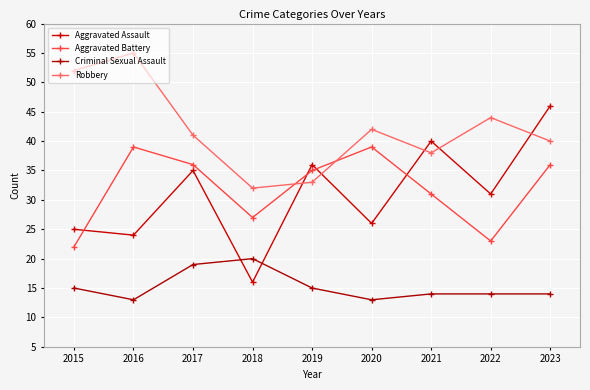

Between 2017 and 2020, which series saw the biggest shift?

Aggravated Assault